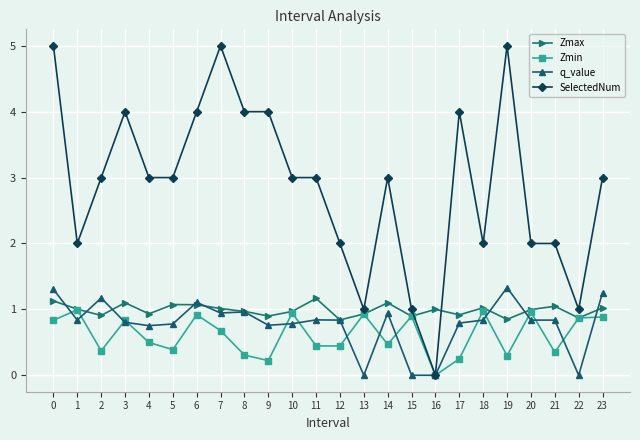

Which series has the largest total across all categories?

SelectedNum